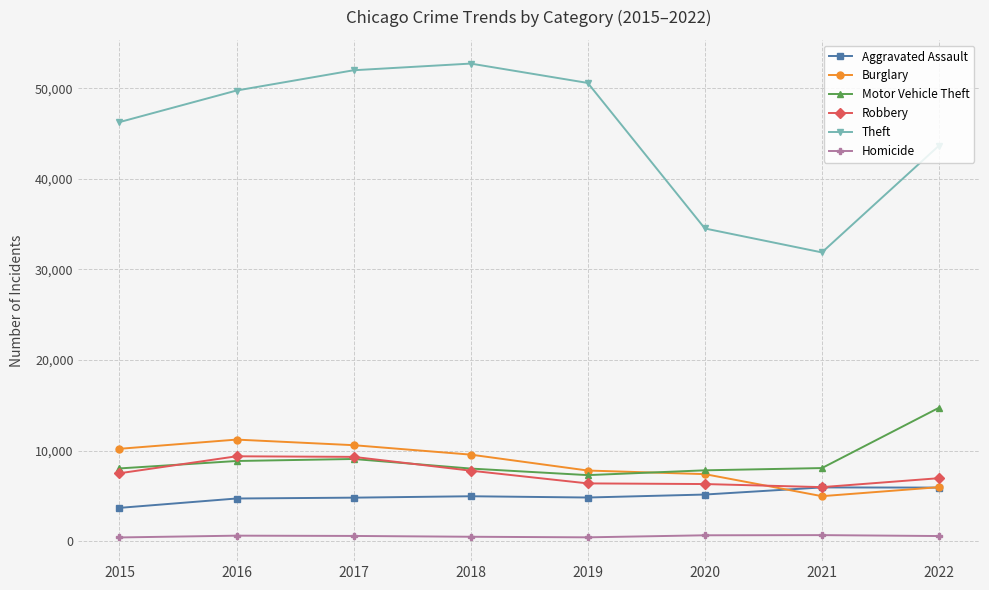

True or false: Theft has a value of 20445 at 2021.

False